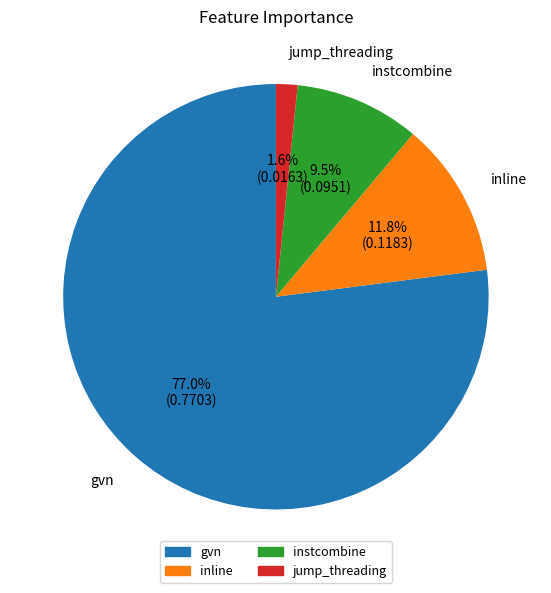

To the nearest percent, what is the average slice percentage?

25%